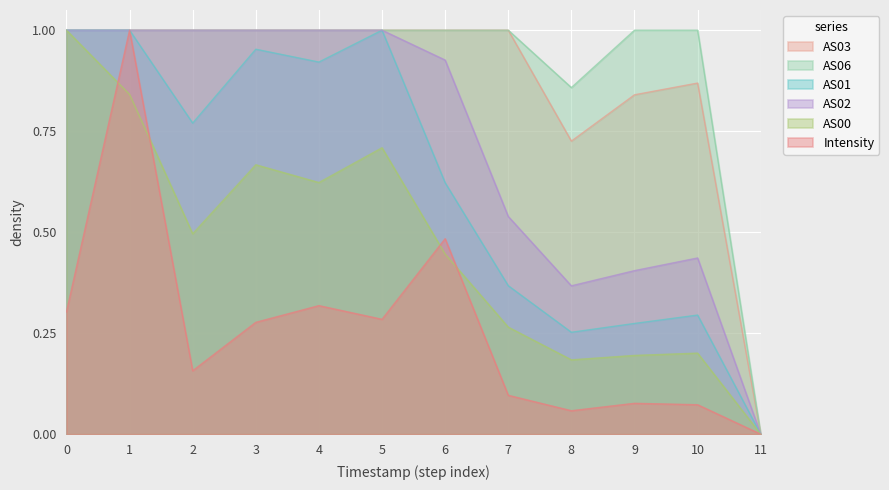

What is the sum of all AS01 values?

7.5